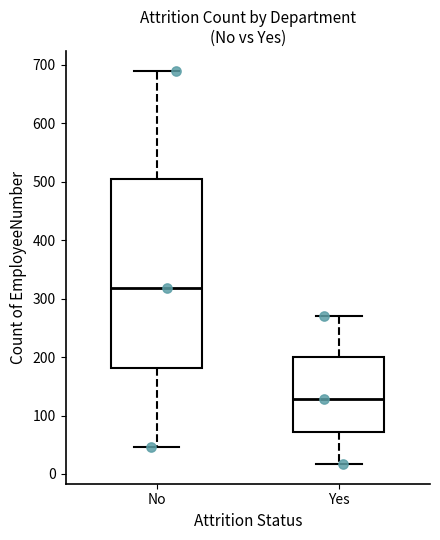

Comparing the boxes themselves (not the whiskers), which one is the tallest?

No